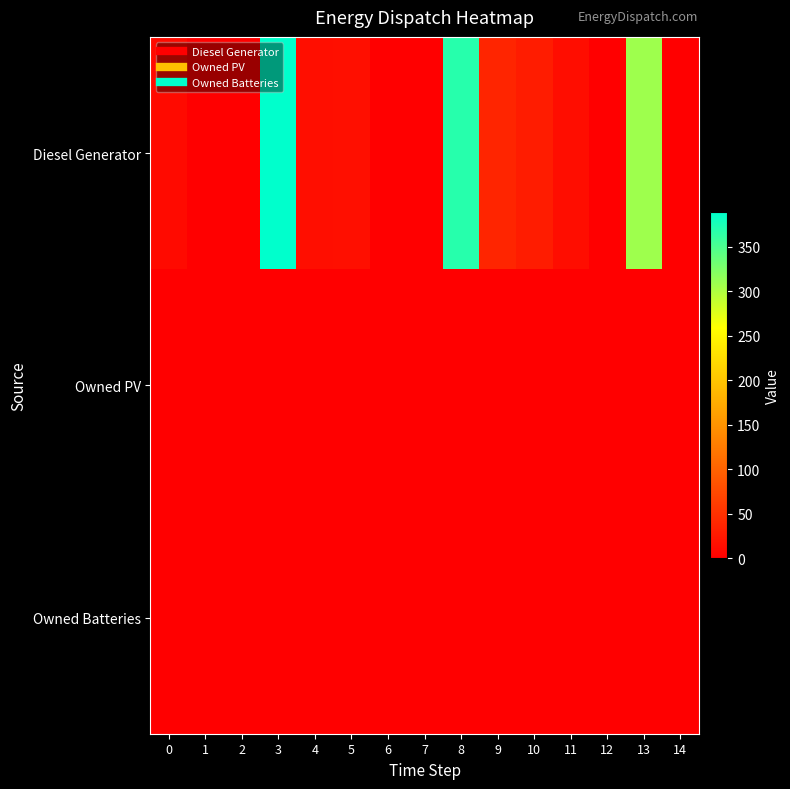

How many data points does each series have?

15